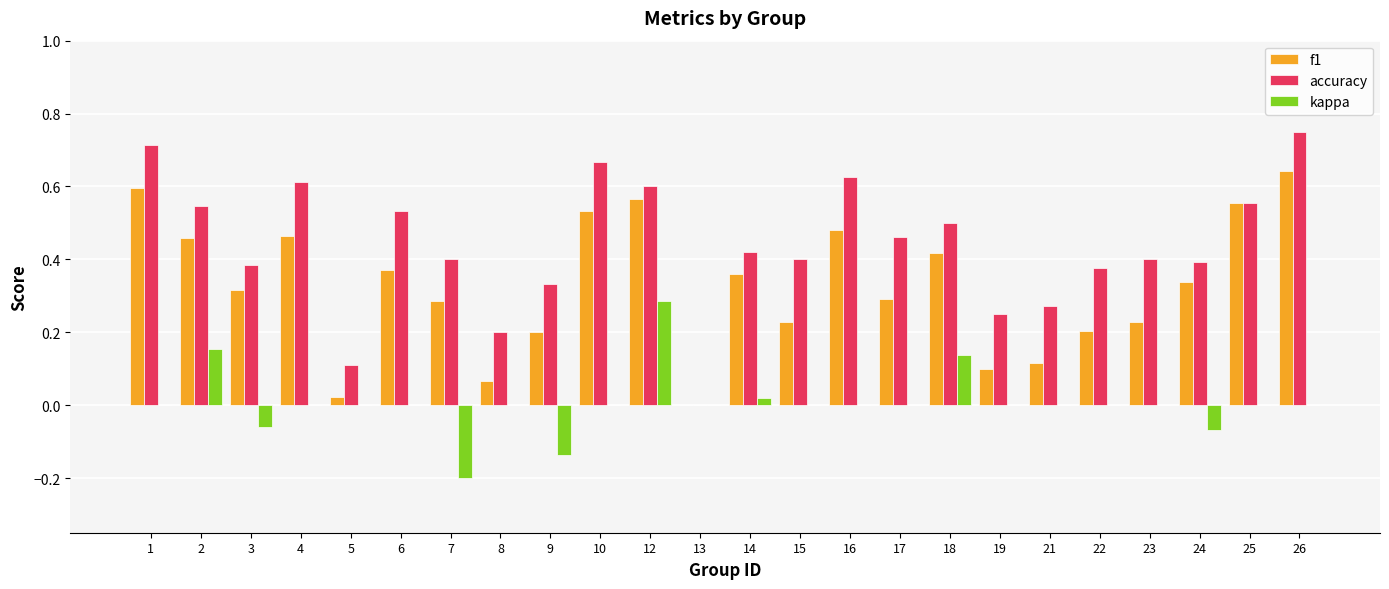

At which category is the sum across all series the highest?

12